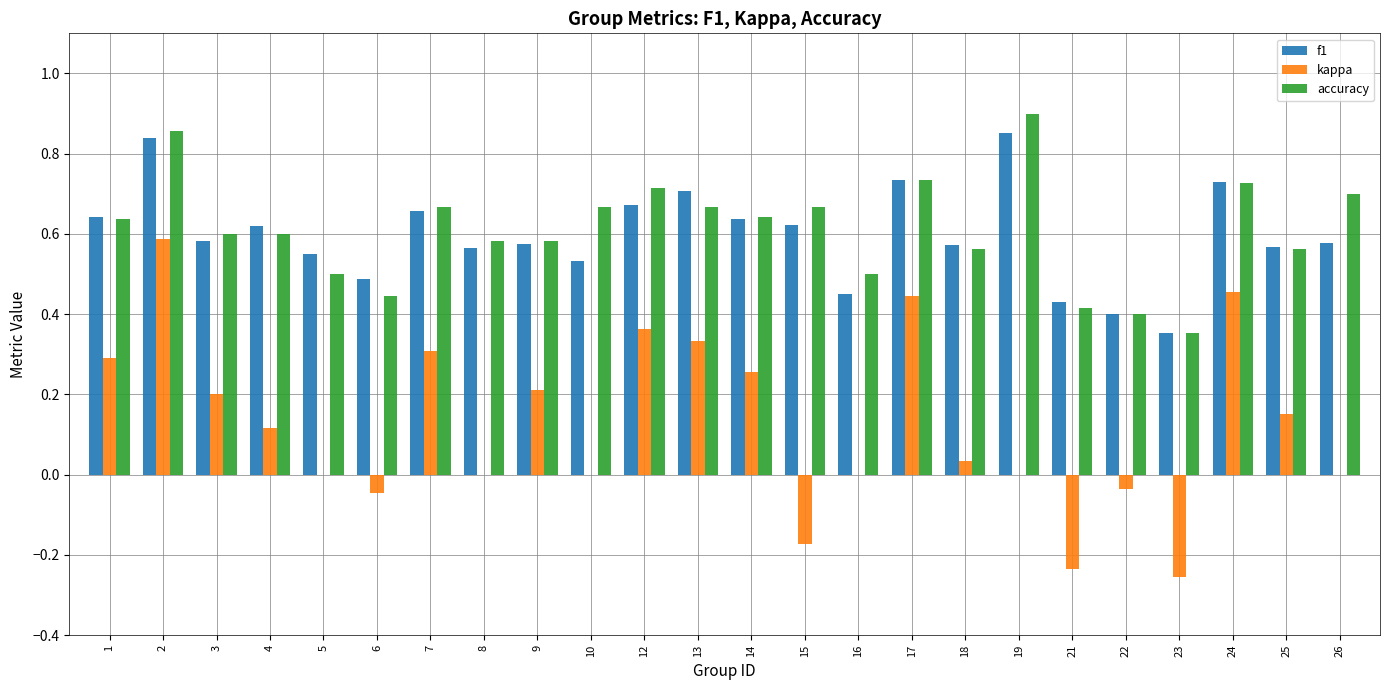

The value of accuracy at 26 is 0.2. True or false?

False